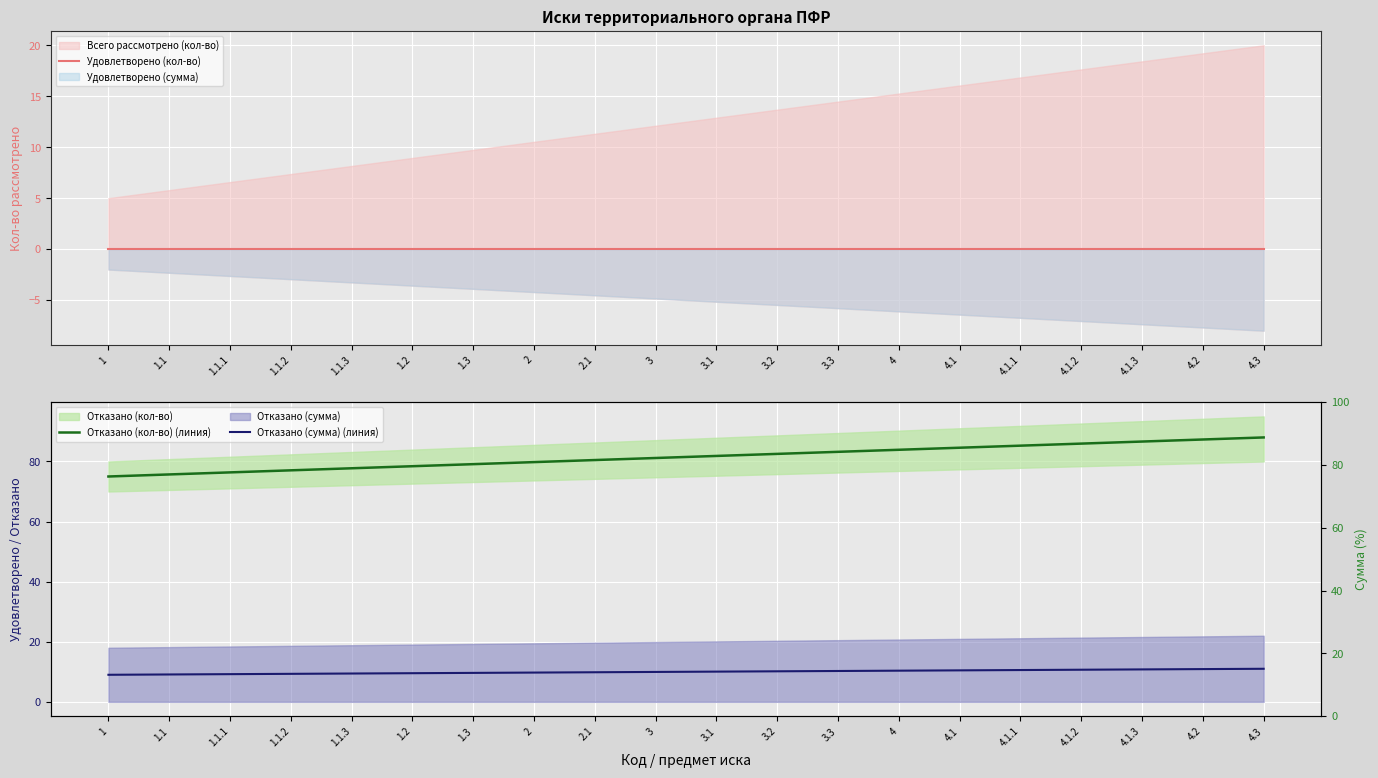

Between 3.2 and 4.3, which is larger?

3.2